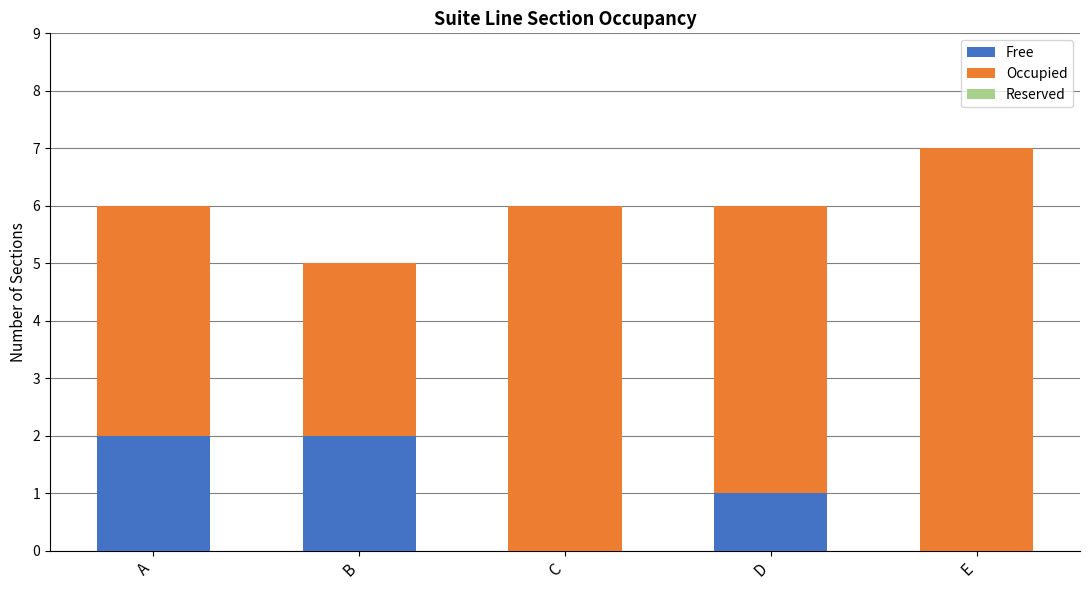

Reading left to right, list the values for the Free series.

A=2	B=2	C=0	D=1	E=0